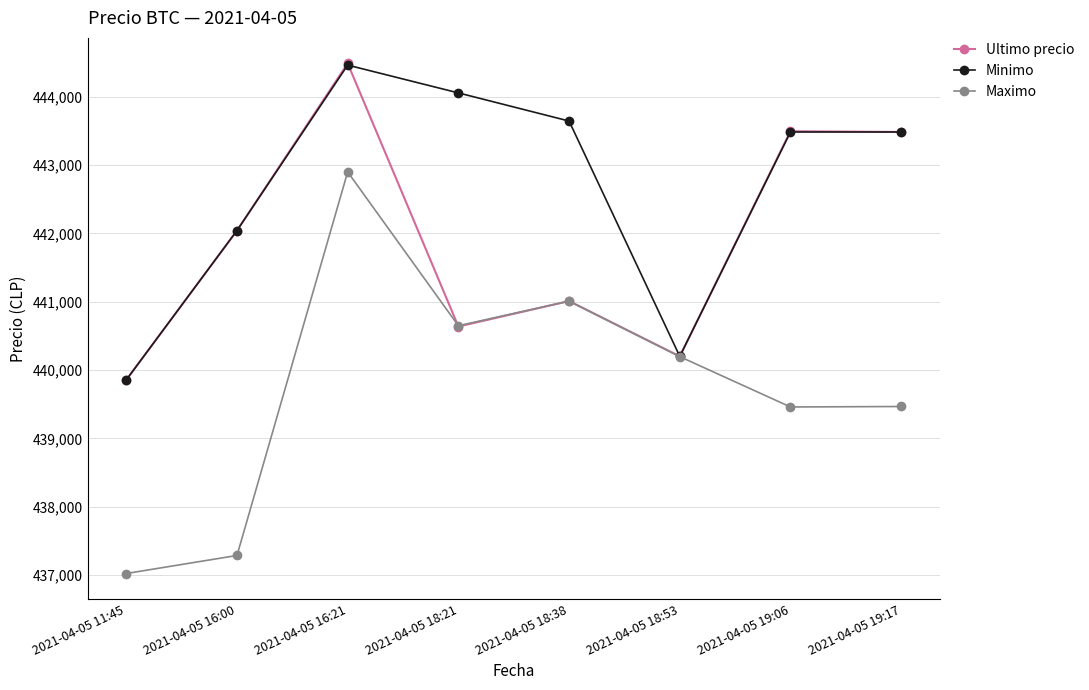

What is the maximum value for Ultimo precio?

444489